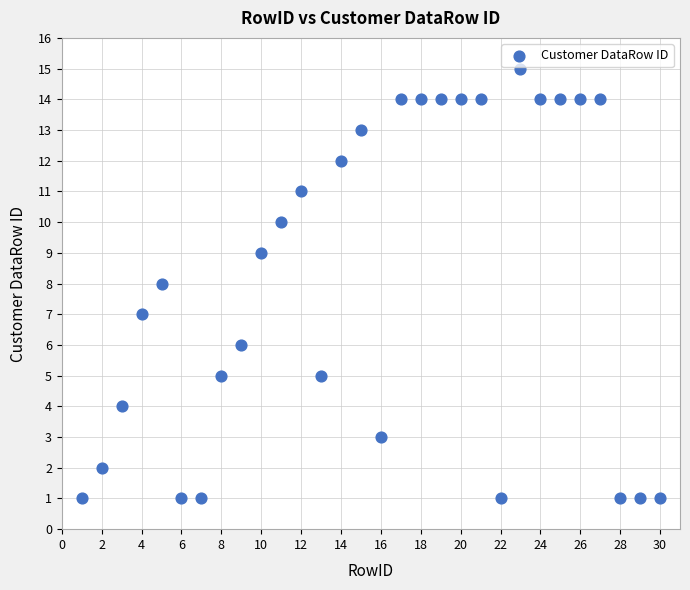

What is the range of X values (max minus min)?

29